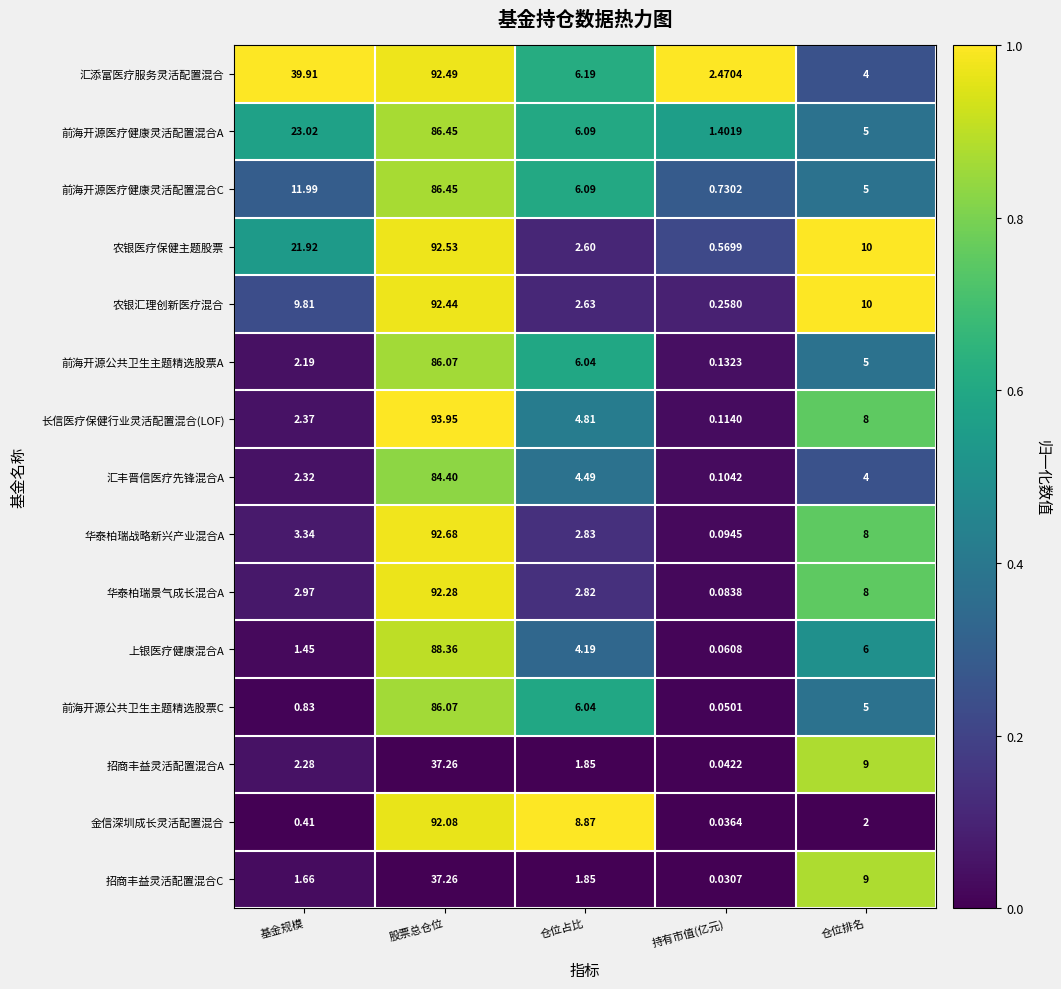

At how many categories does at least one series exceed 0?

5